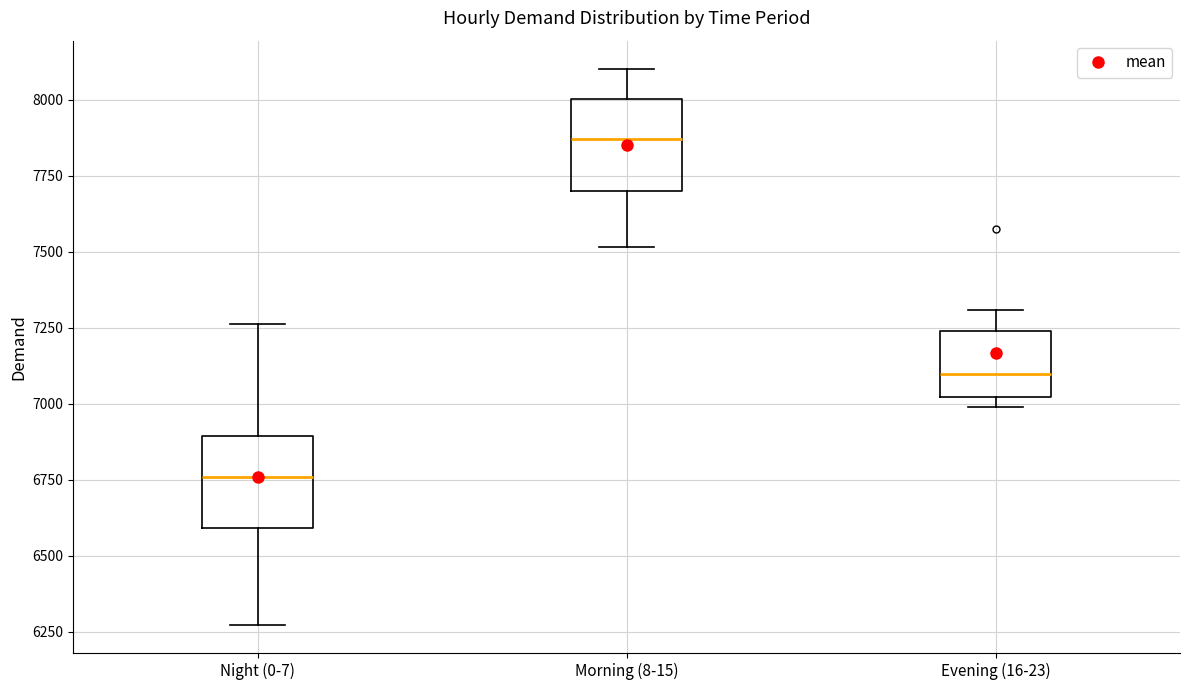

Where does the upper whisker of the box for Evening (16-23) end on the y-axis? The values are not printed on the chart, so give them approximately, as read against the axis.

7300